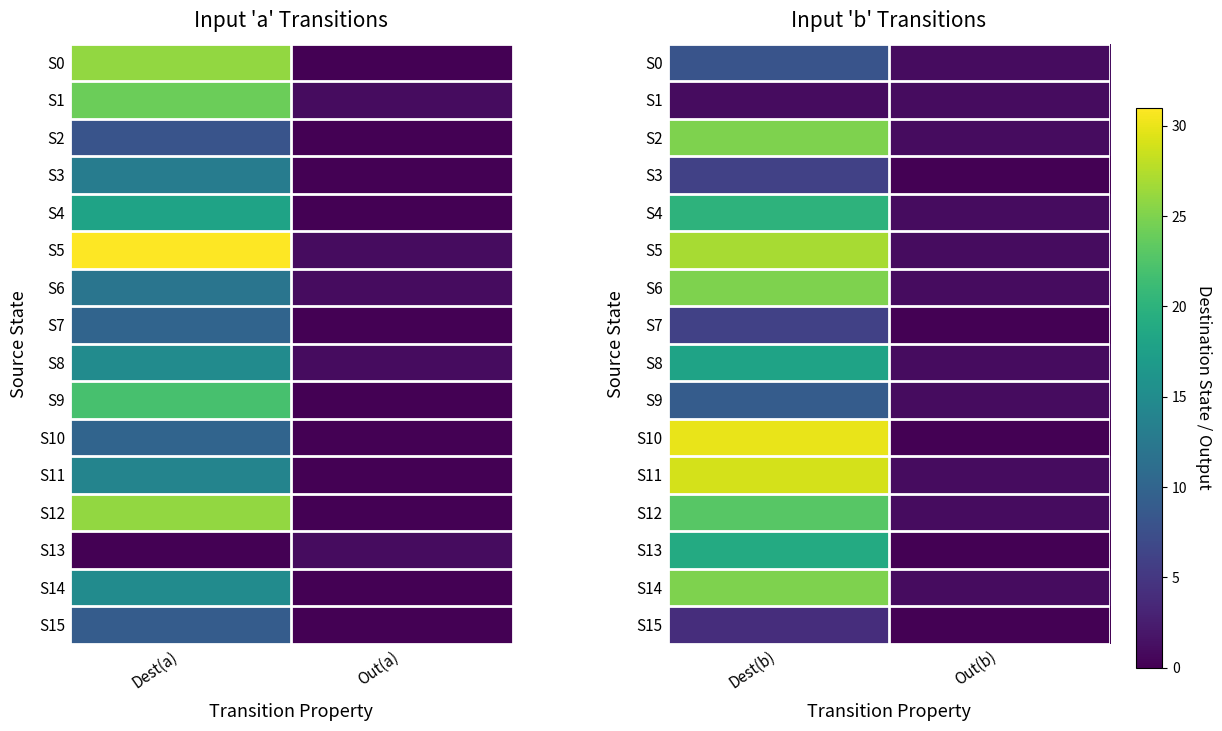

The S2 series shows 6 at Dest(b). True or false?

False